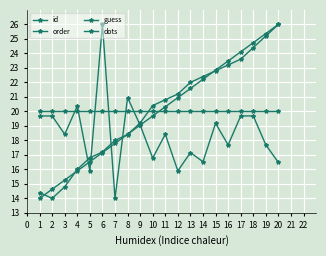

Is this an area chart (filled region under the line)?

No